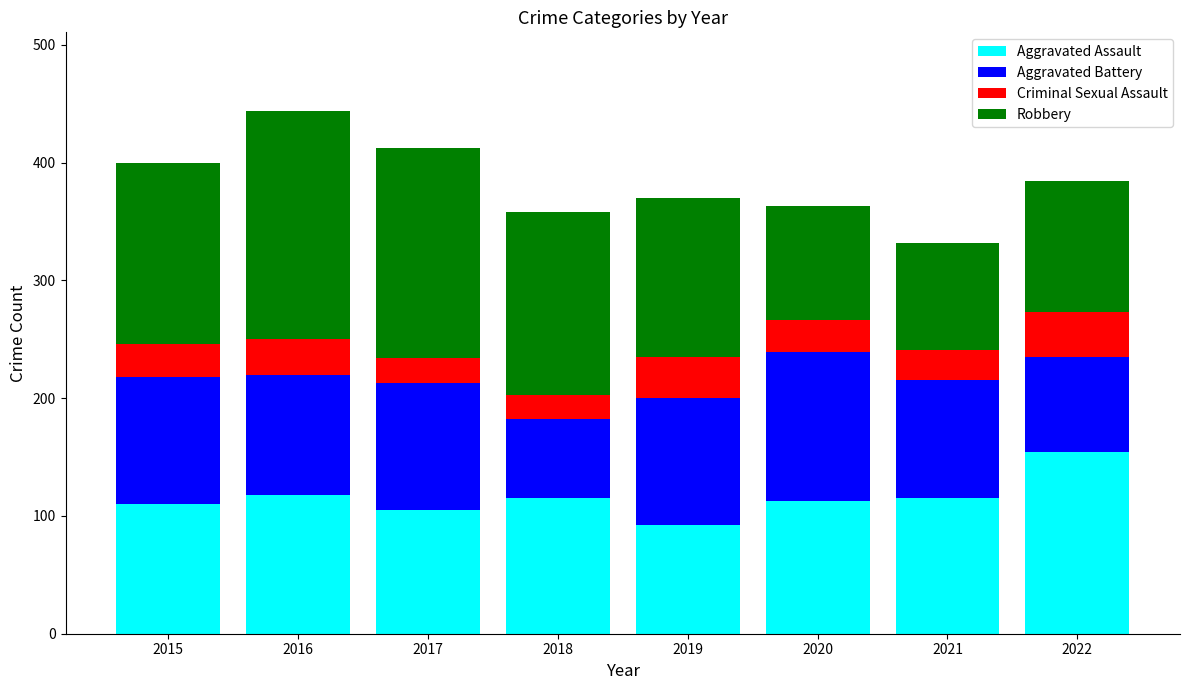

What is the total value across all series at 2018?

358